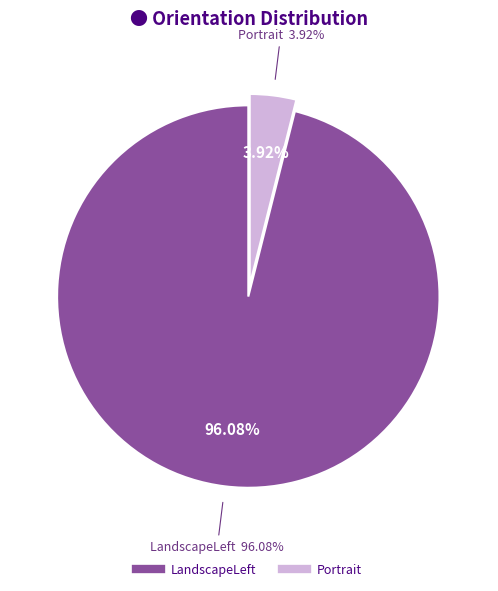

How many slices are in this pie chart?

2